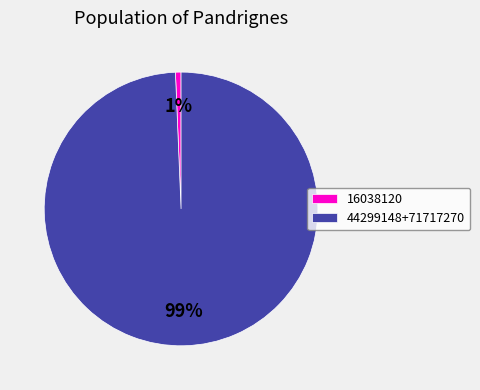

Which slice is the largest?

44299148+71717270